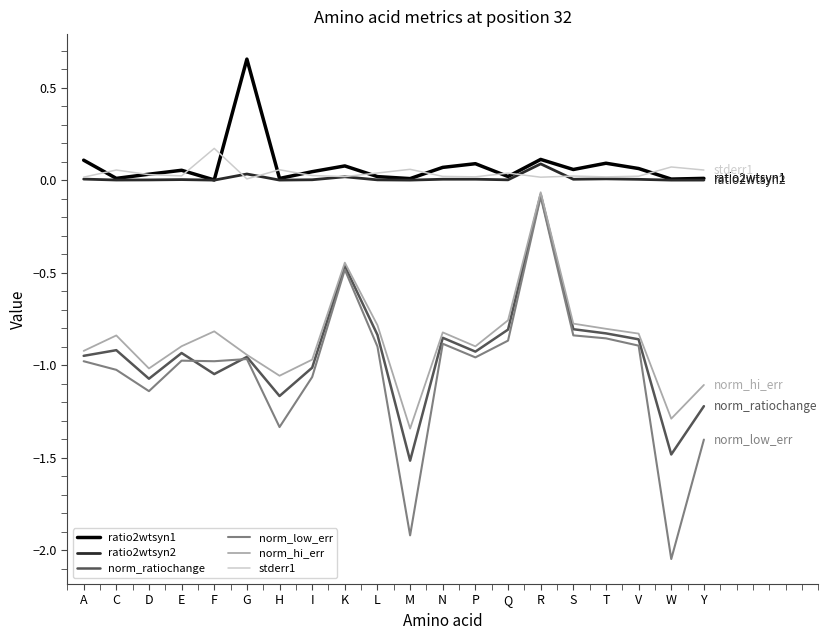

Which series changed the most between F and T?

norm_ratiochange